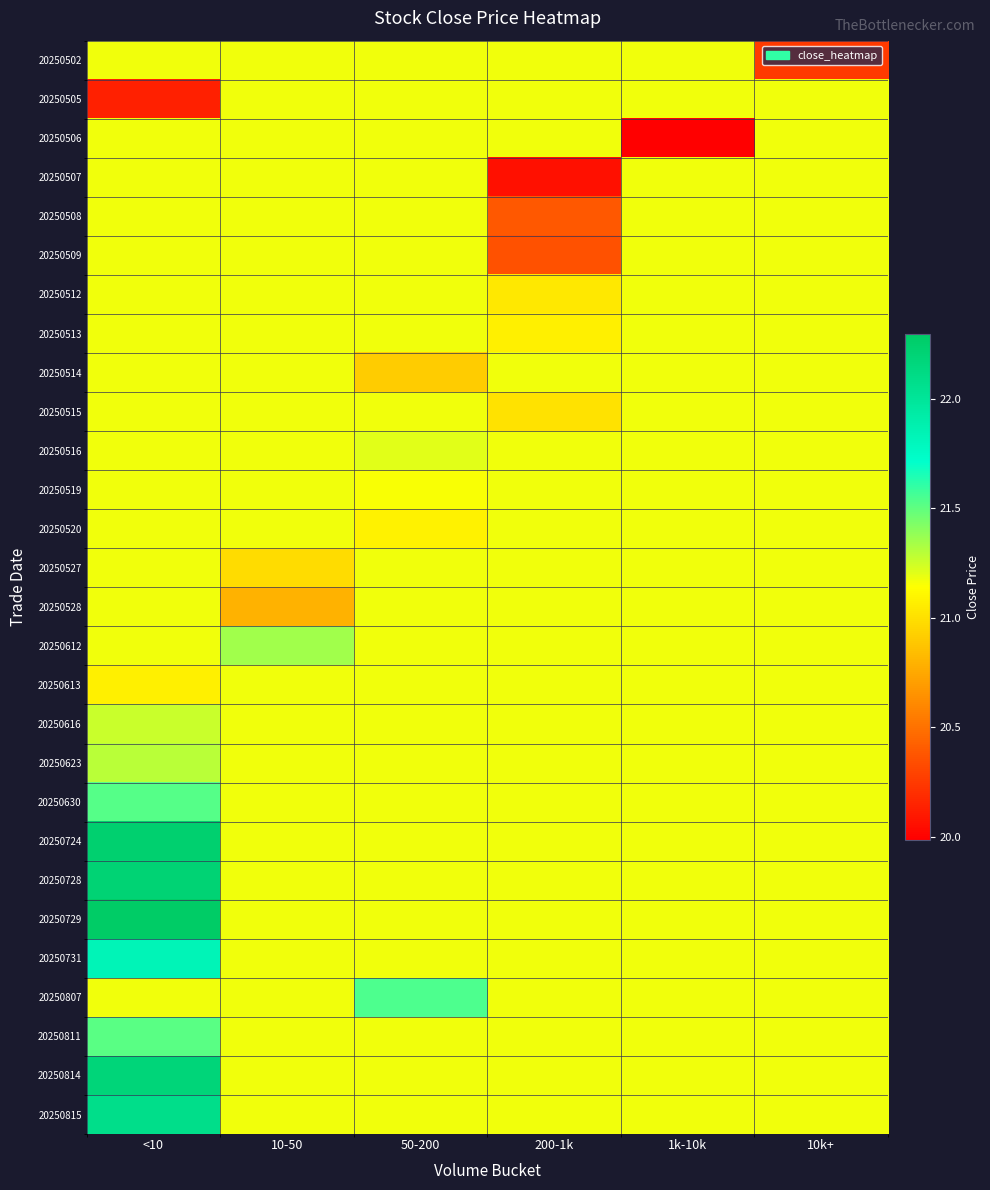

At how many categories does at least one series exceed 21?

6